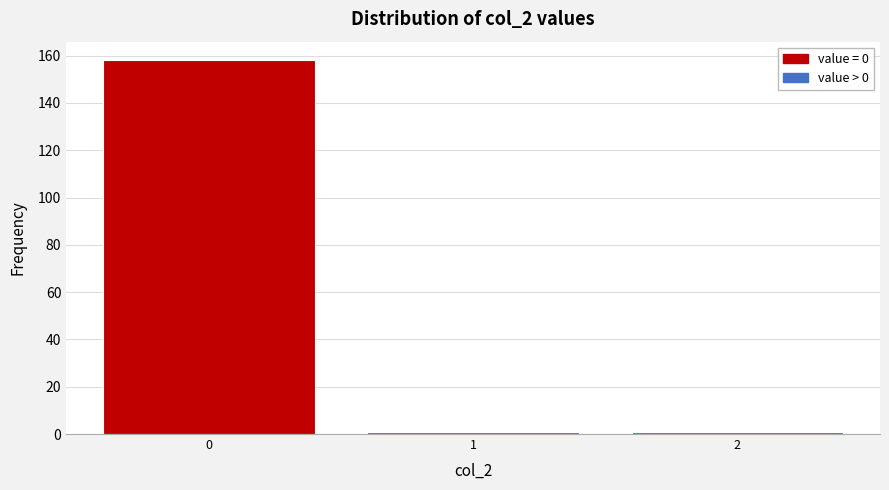

Over which range of the x-axis is the bar tallest?

-0.5 to 0.5